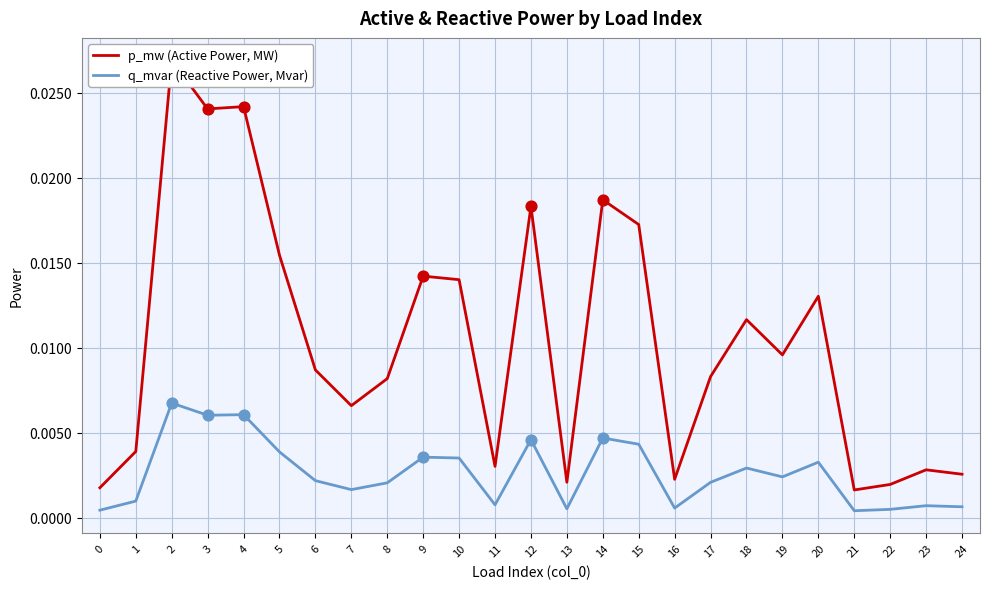

At how many categories does at least one series exceed 0?

25